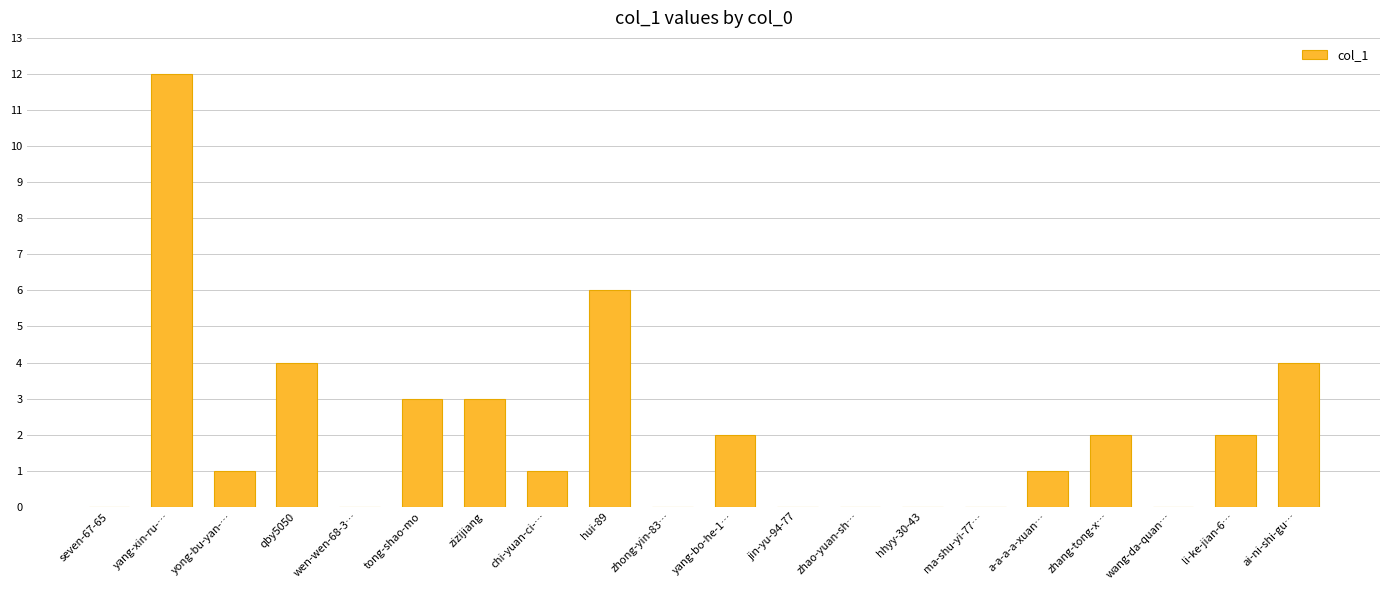

The value at zizijiang is 1. True or false?

False